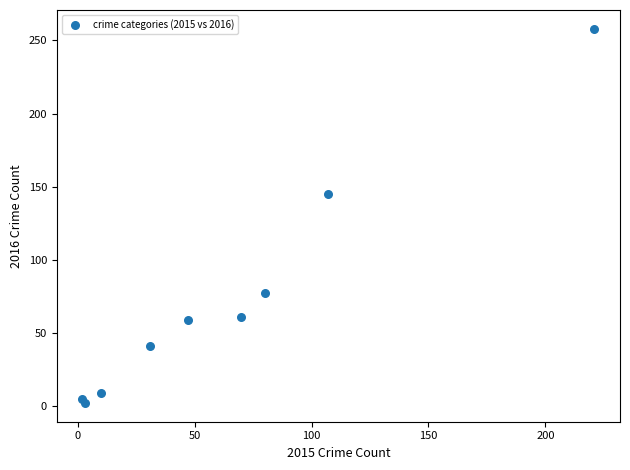

What is the range of X values (max minus min)?

219